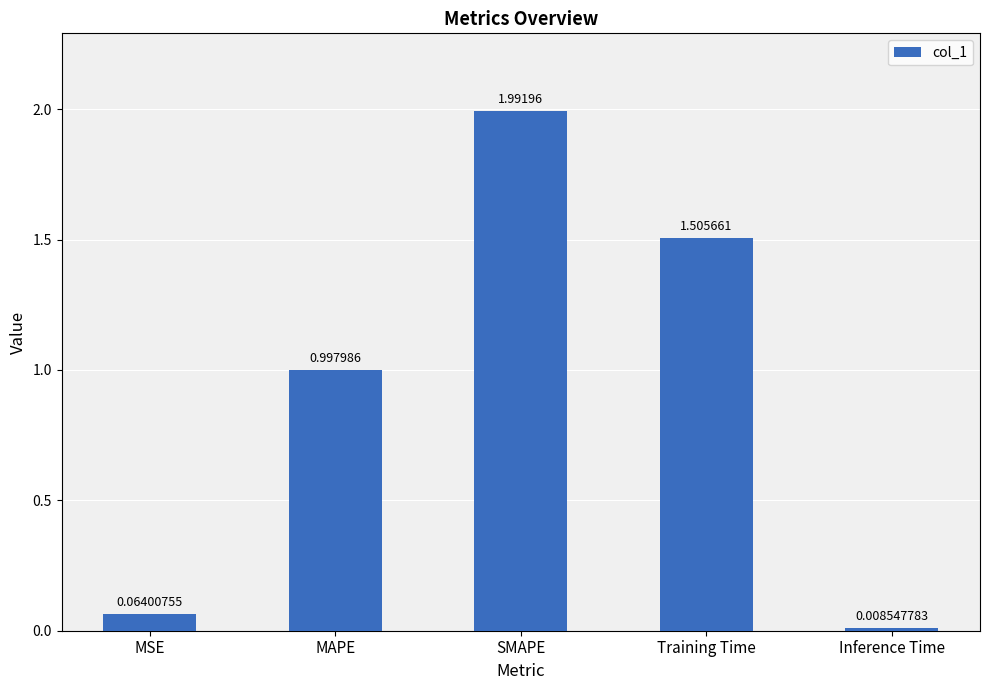

The value at MAPE is 0.2. True or false?

False